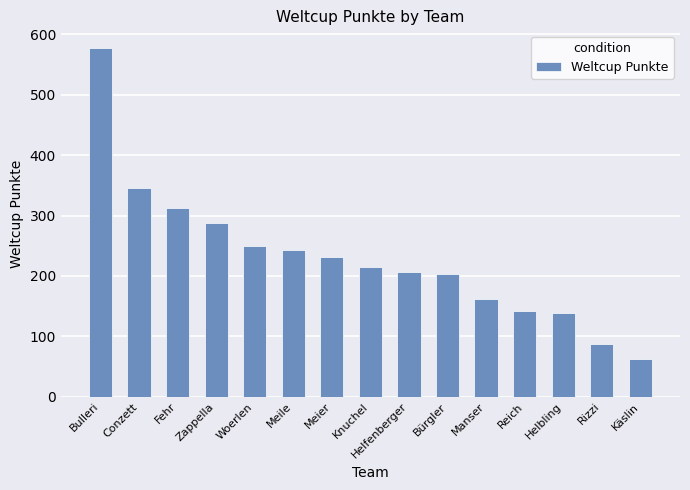

What is the label of the 14th bar from the left?

Rizzi